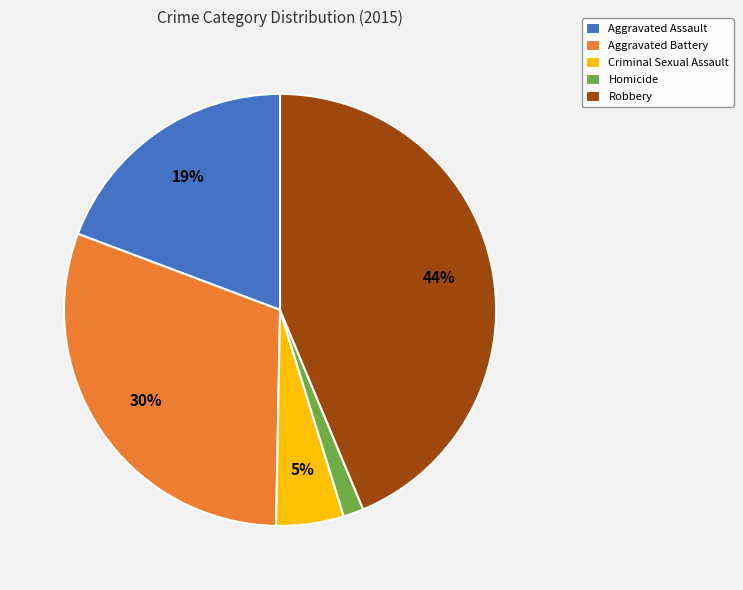

How many segments does this pie chart have?

5